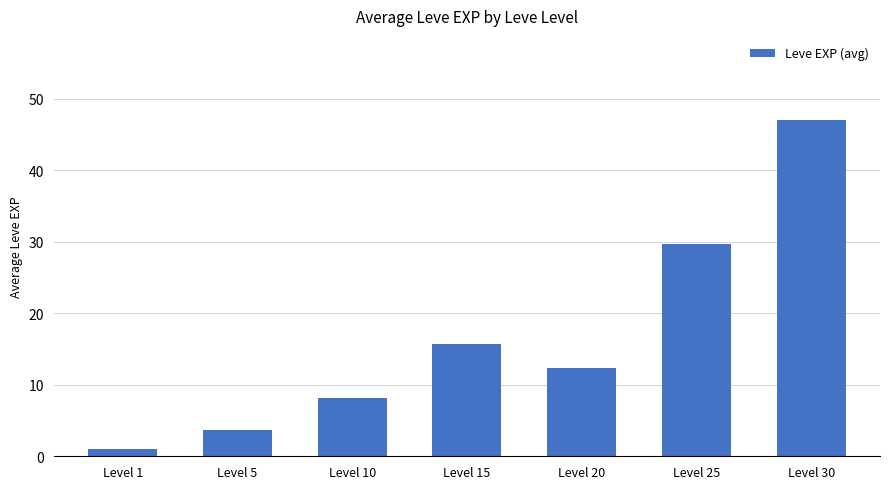

What is the value of the 2nd bar from the left?

3.7